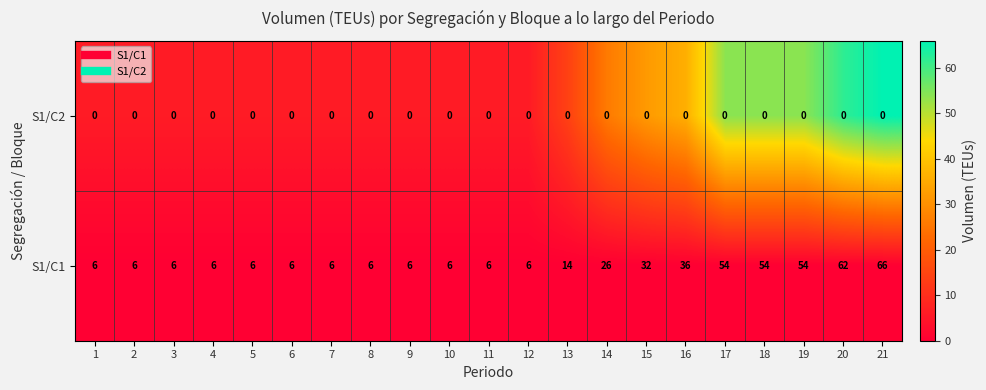

The S1/C2 series shows 0 at 17. True or false?

True